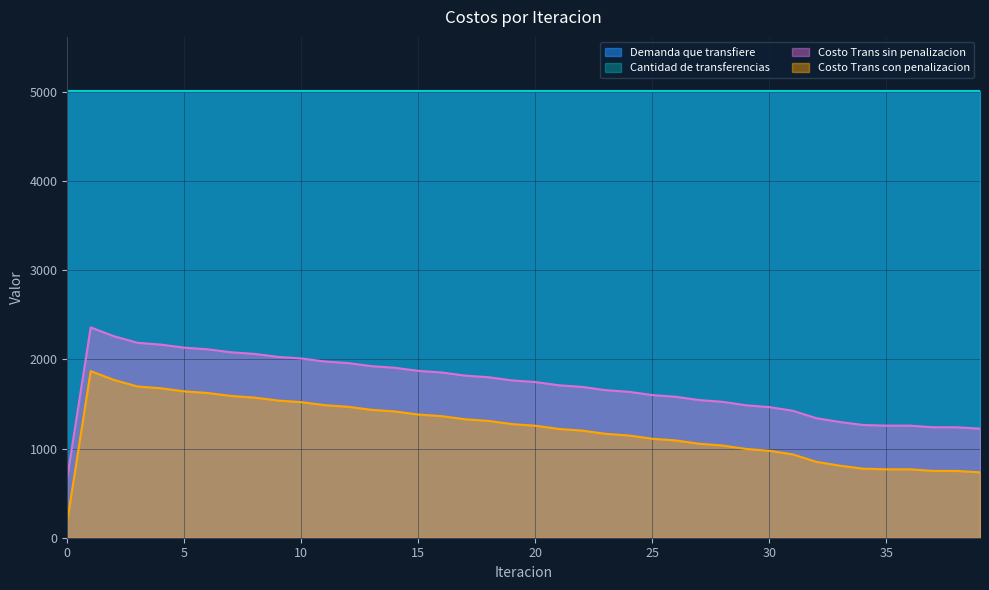

True or false: Costo Trans sin penalizacion has more than 1 points higher than both neighbors.

False